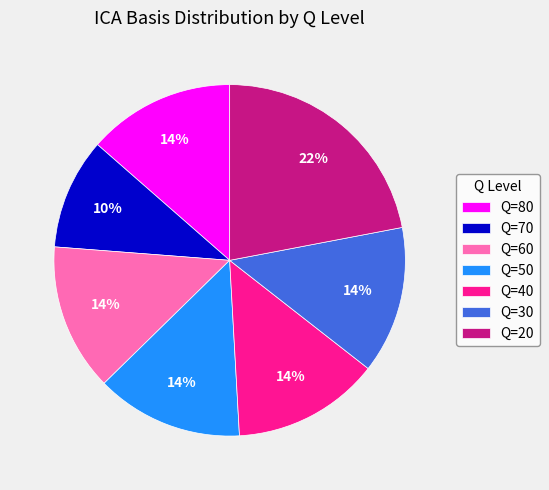

Do Q=60 and Q=40 together represent more than half of the pie?

No